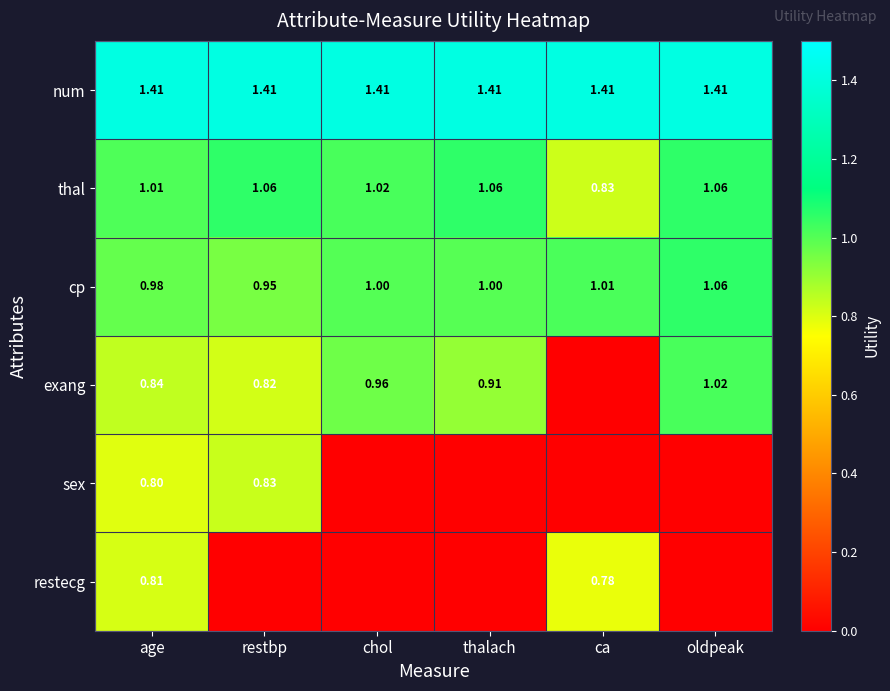

How many data points in thal are above 1?

5